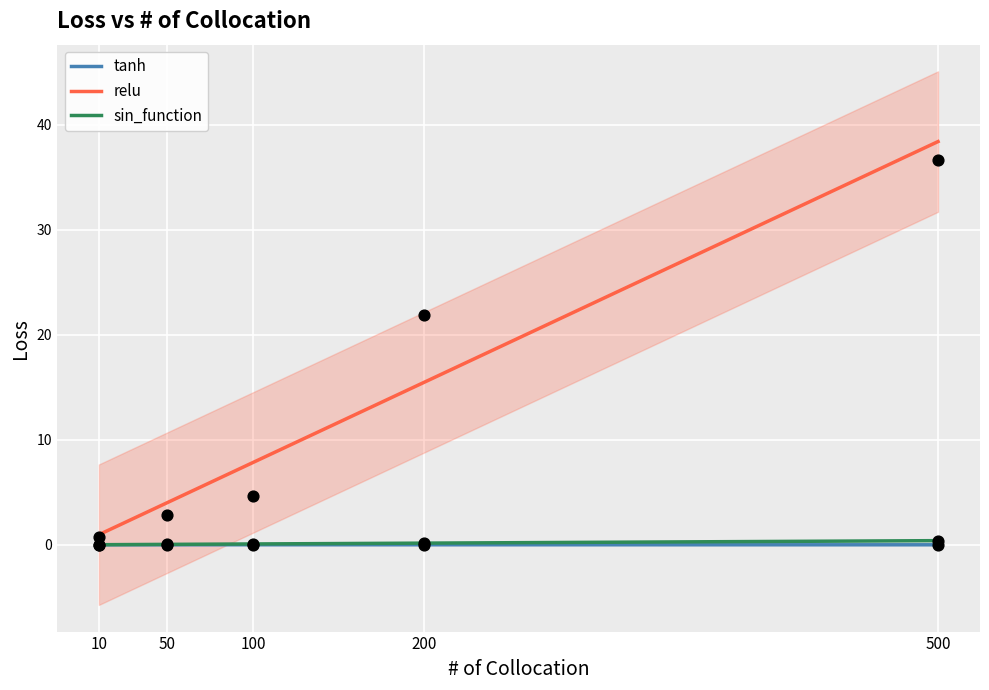

Which series has the largest total across all categories?

relu